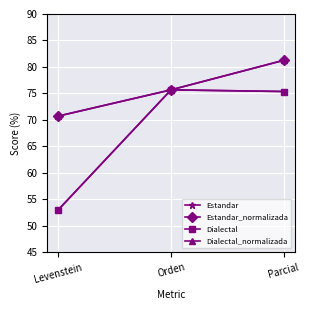

What is the lowest value of the Dialectal series?

53.1